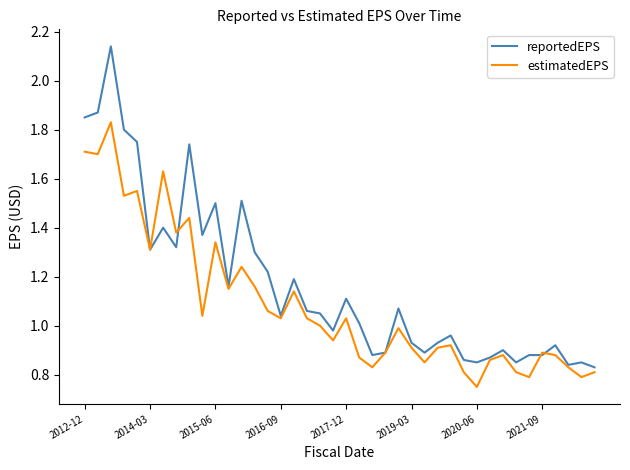

Which series ends up on top after the final intersection of estimatedEPS and reportedEPS?

reportedEPS